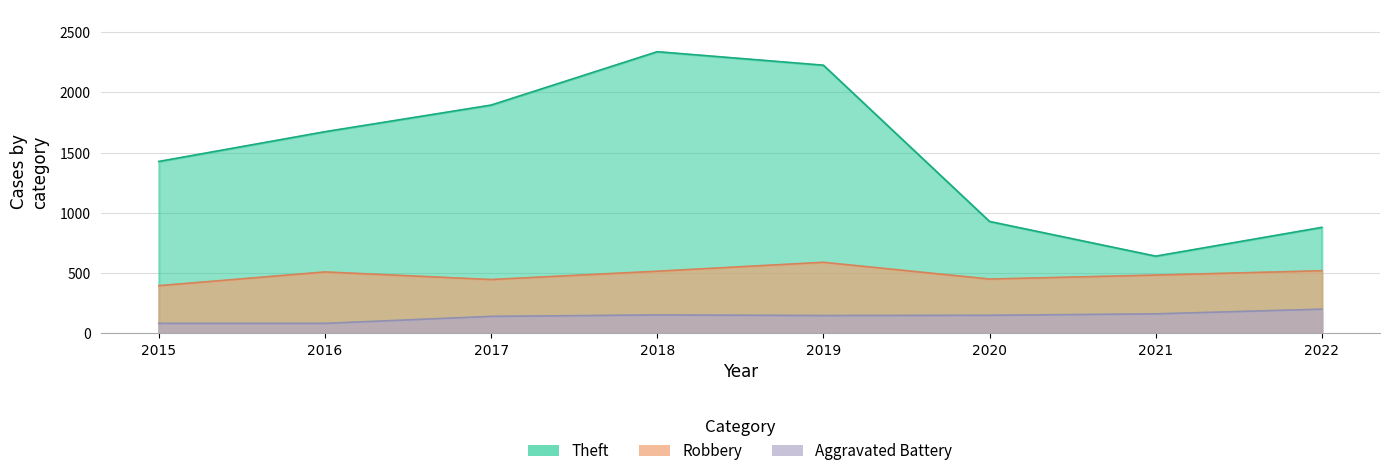

What is the maximum value for Aggravated Battery?

200